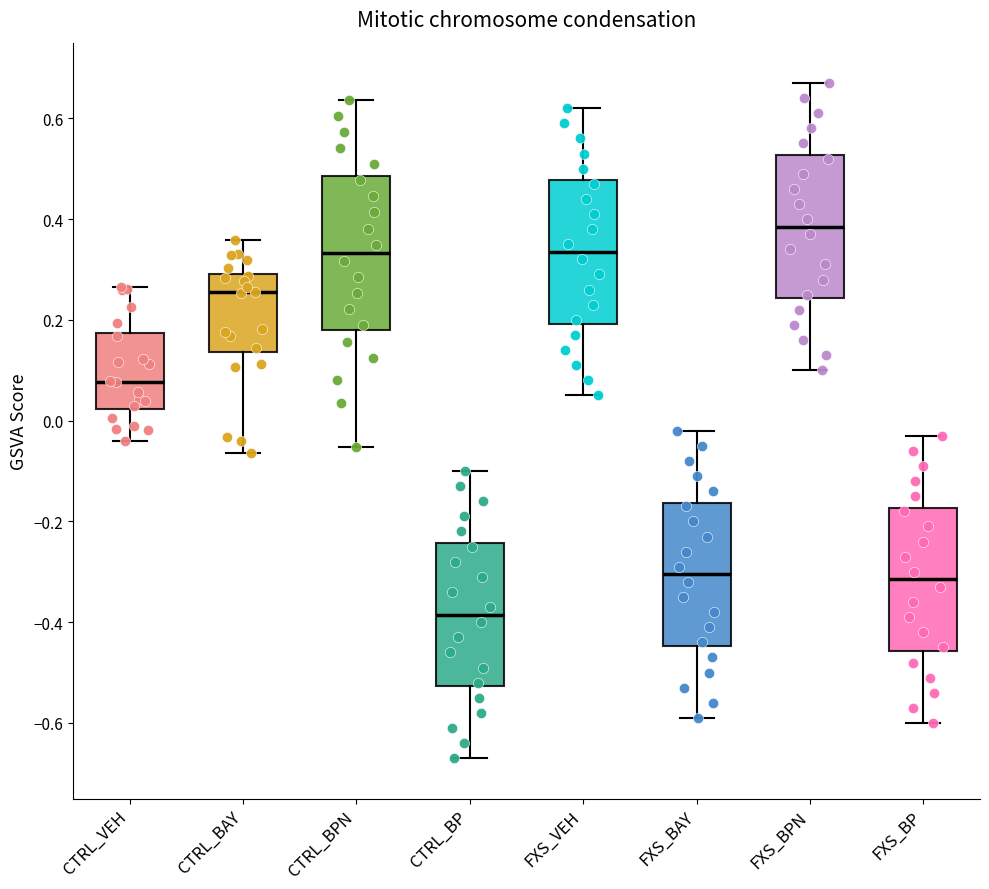

Reading left to right, transcribe this box plot: for each box, give where its median line is, the range the box spans, and where its two whiskers end, as read against the y-axis. The values are not printed on the chart, so give them approximately, as read against the axis.

CTRL_VEH: median 0.08, box 0.02 to 0.18, whiskers -0.04 to 0.26
CTRL_BAY: median 0.26, box 0.14 to 0.30, whiskers -0.06 to 0.36
CTRL_BPN: median 0.34, box 0.18 to 0.48, whiskers -0.06 to 0.64
CTRL_BP: median -0.38, box -0.52 to -0.24, whiskers -0.66 to -0.10
FXS_VEH: median 0.34, box 0.20 to 0.48, whiskers 0.06 to 0.62
FXS_BAY: median -0.30, box -0.44 to -0.16, whiskers -0.58 to -0.02
FXS_BPN: median 0.38, box 0.24 to 0.52, whiskers 0.10 to 0.68
FXS_BP: median -0.32, box -0.46 to -0.18, whiskers -0.60 to -0.02